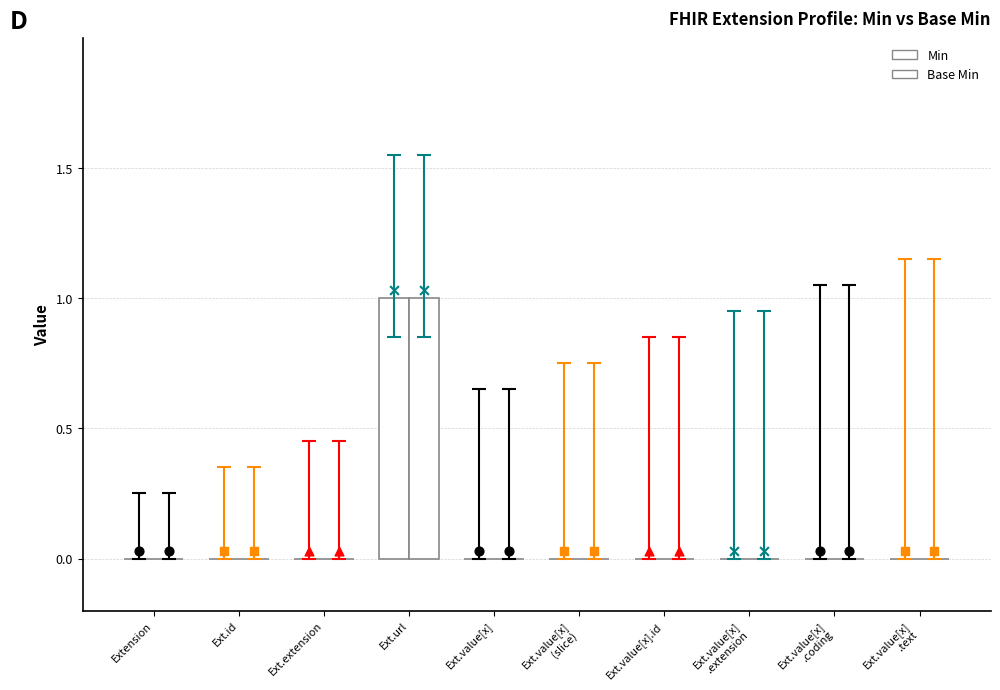

Which series reaches the minimum Y coordinate?

Min